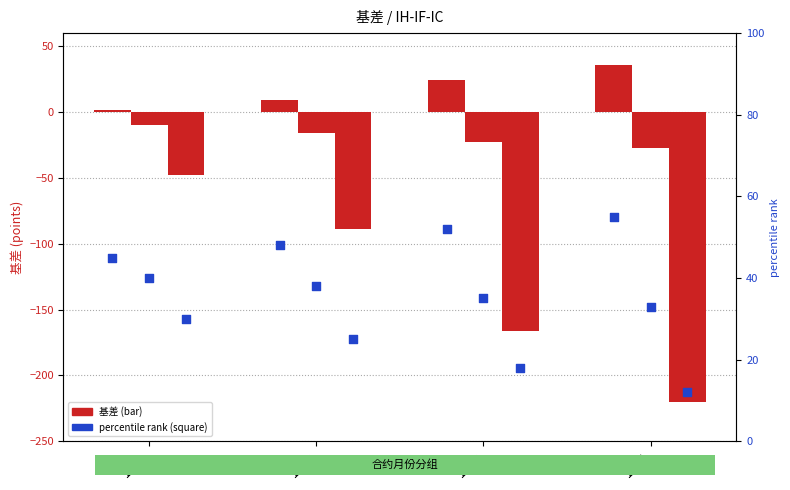

At how many categories does at least one series exceed -80?

4